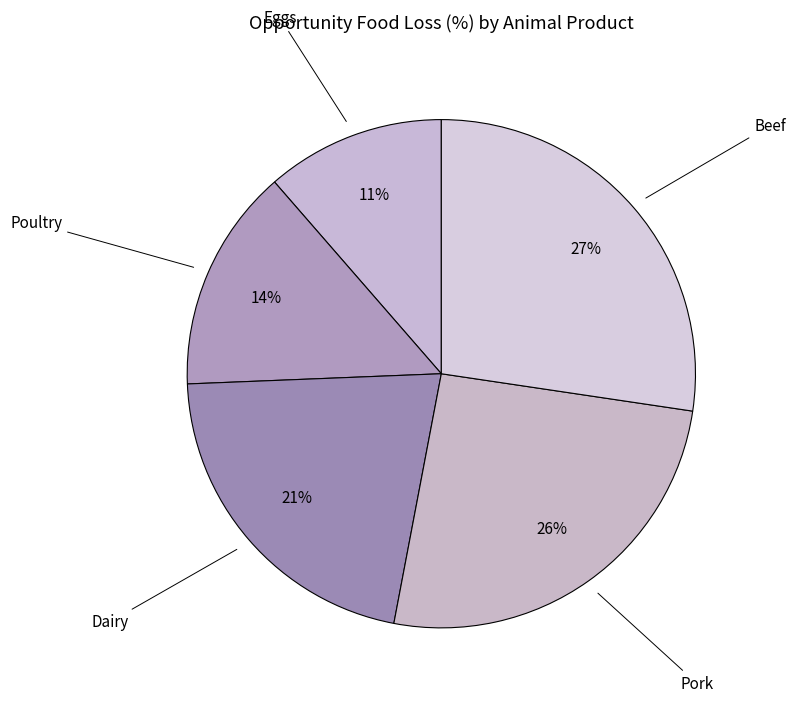

Is there a majority slice in this chart?

No